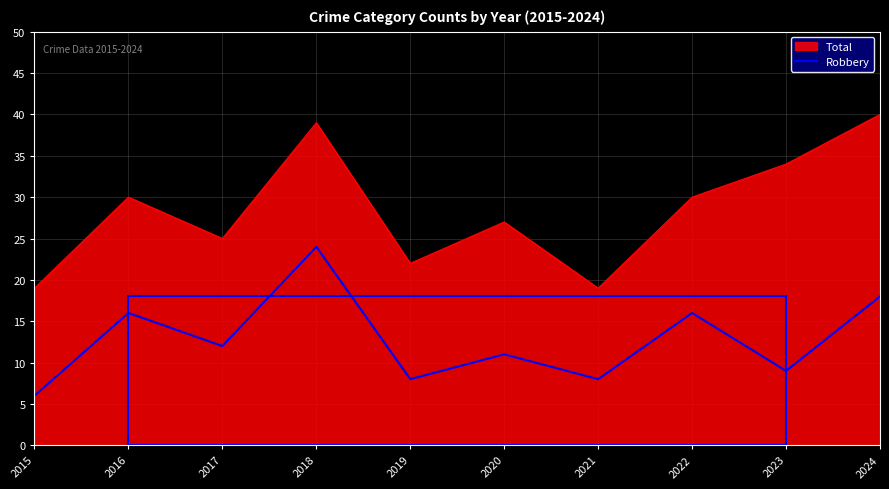

How many lines are shown in the chart?

2